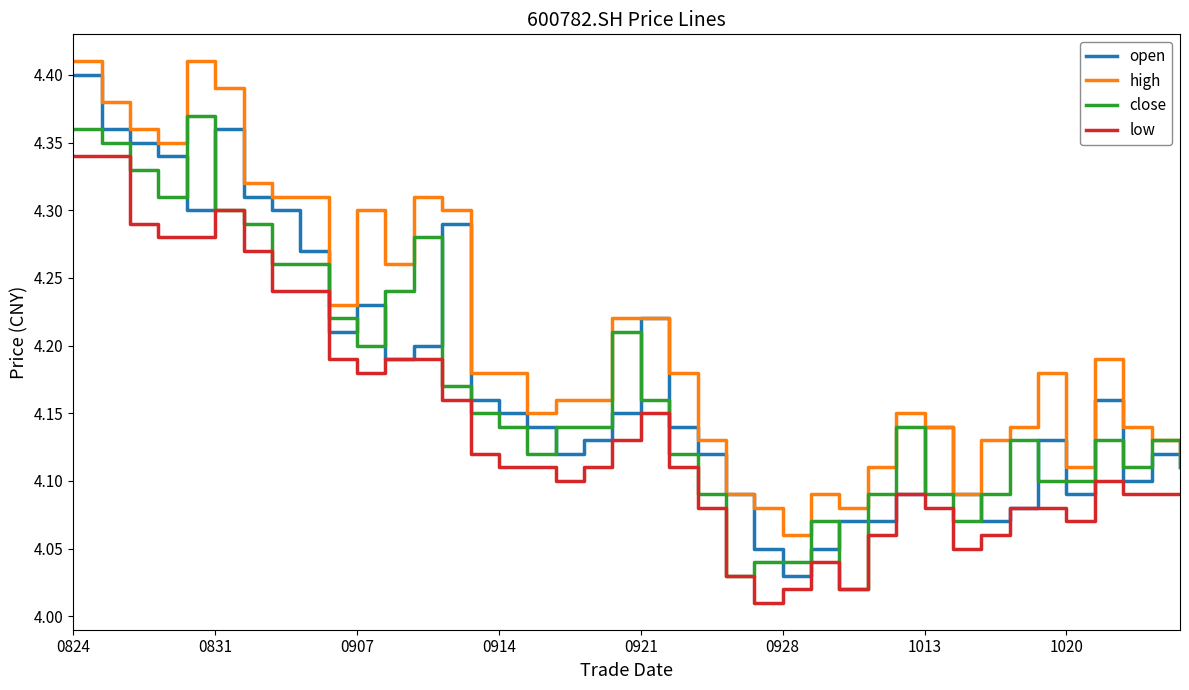

Which series has the largest total across all categories?

high